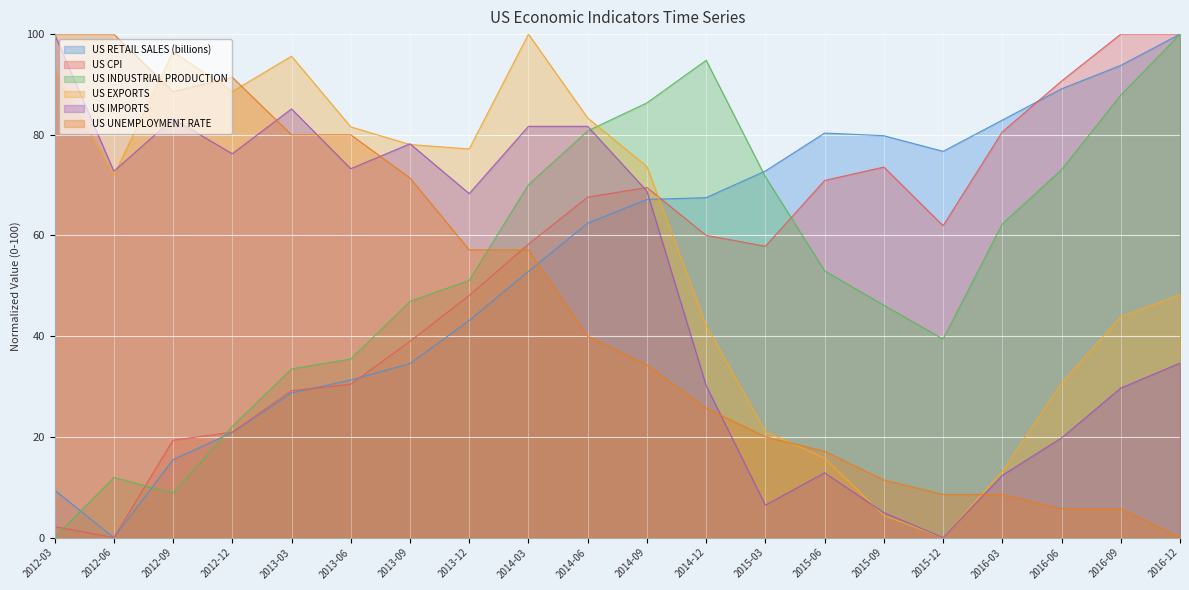

What are all the series names shown in the legend?

US RETAIL SALES (billions), US CPI, US INDUSTRIAL PRODUCTION, US EXPORTS, US IMPORTS, US UNEMPLOYMENT RATE